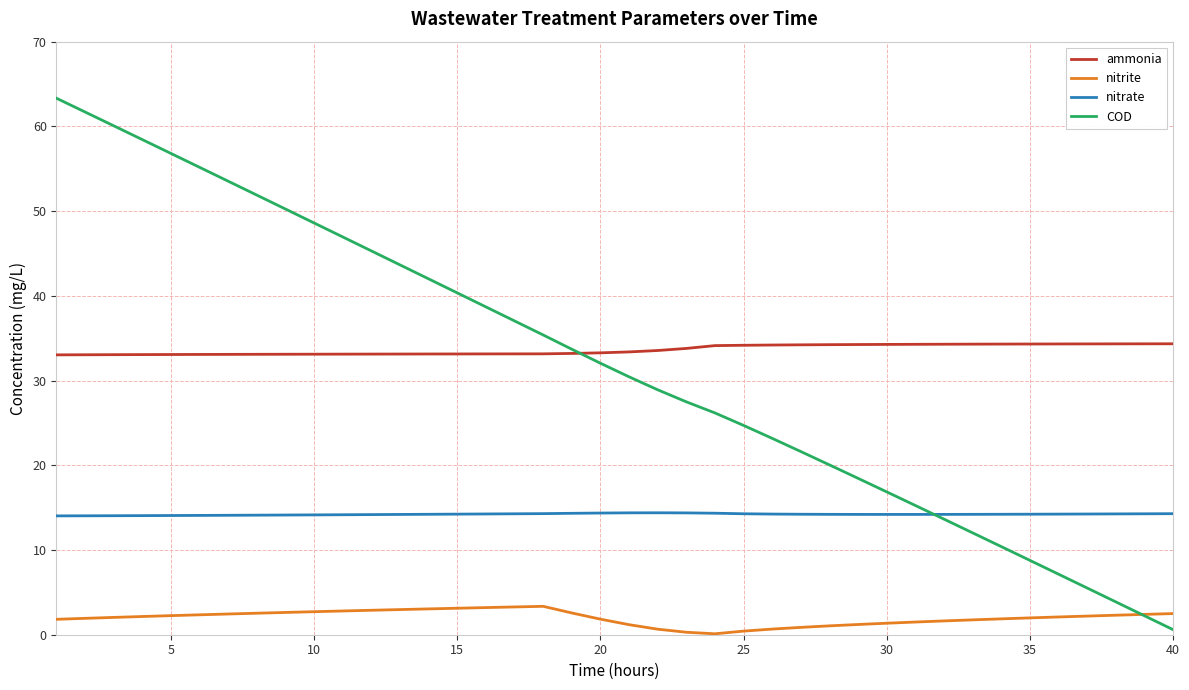

List the series in order of their peak value, highest first.

COD, ammonia, nitrate, nitrite